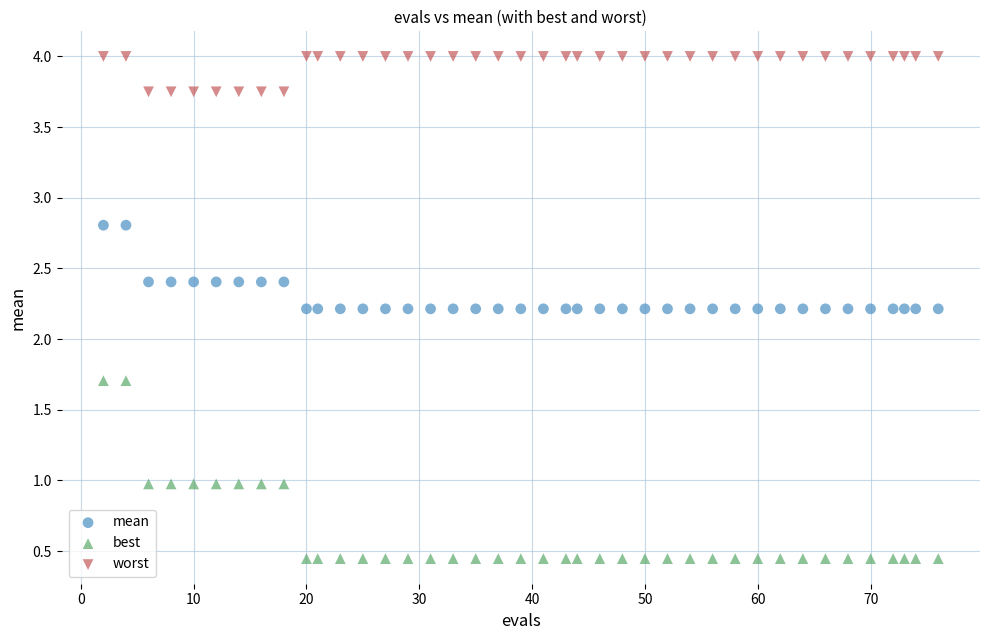

Which series has the largest Y range (max minus min)?

best